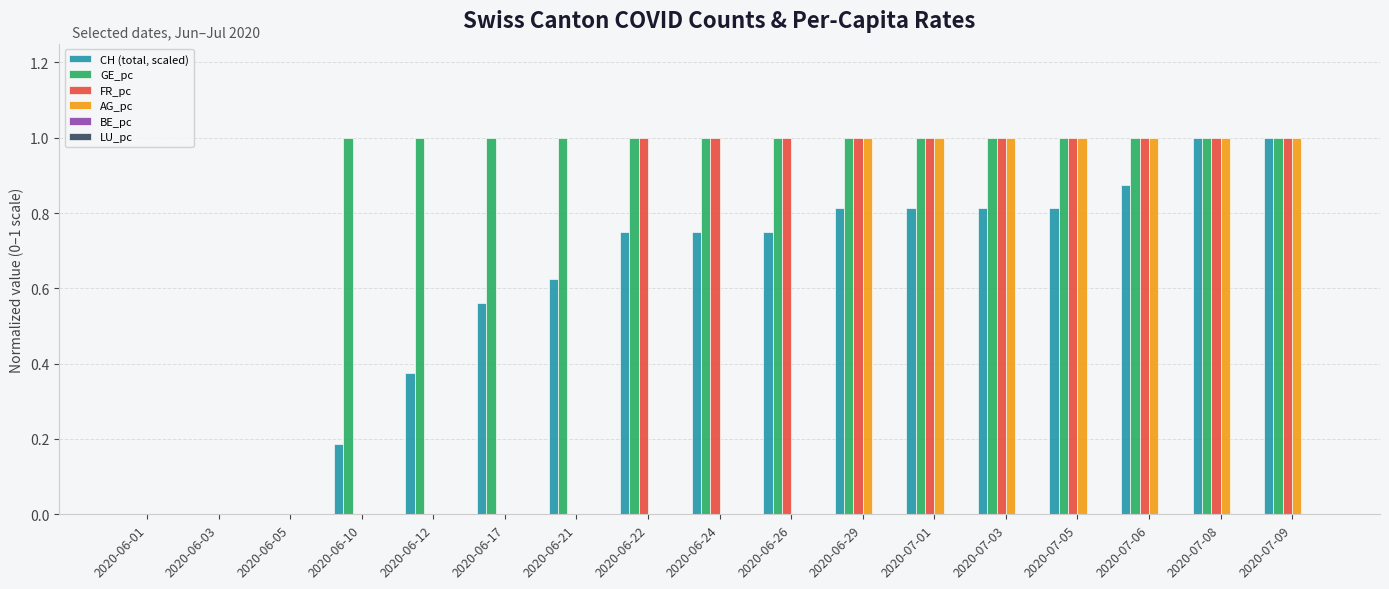

What is the sum of the AG_pc values at 2020-07-09 and 2020-06-12?

1.0